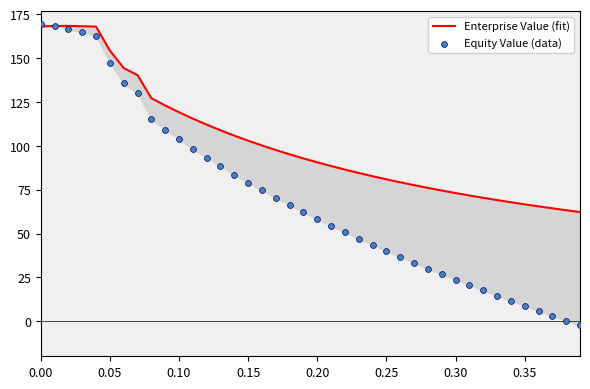

What is the total value across all series at 0.10?

222.9